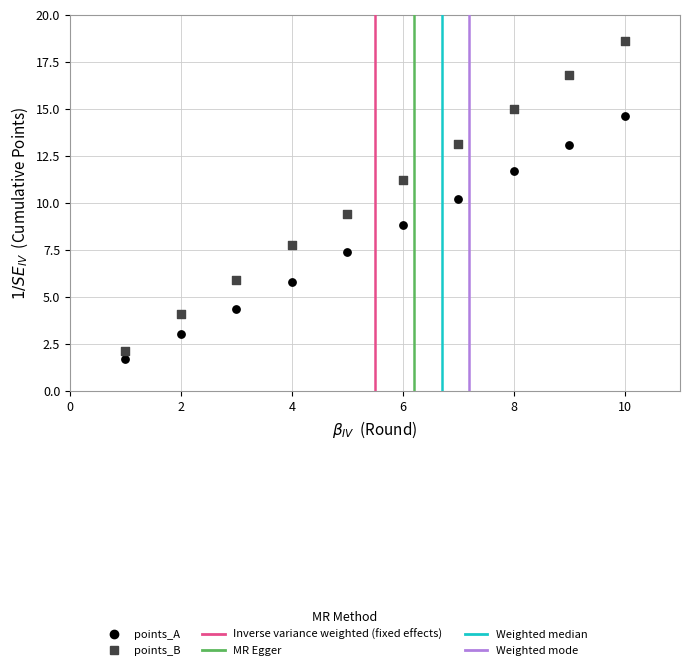

Which series contains the lowest Y value?

points_A